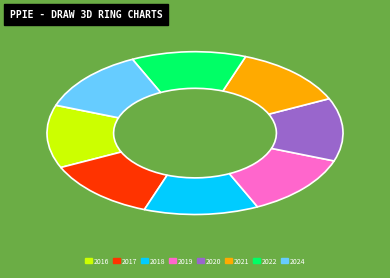

Is it true that 2024 is 1% of the pie?

False